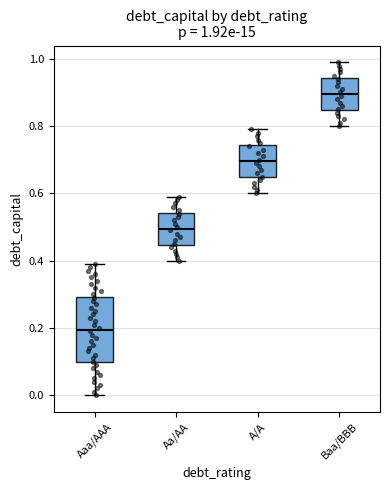

Which box has the highest median line?

Baa/BBB